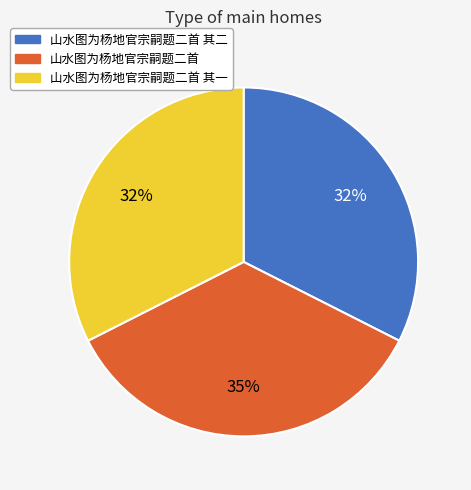

Is there any slice that represents more than half of the pie?

No